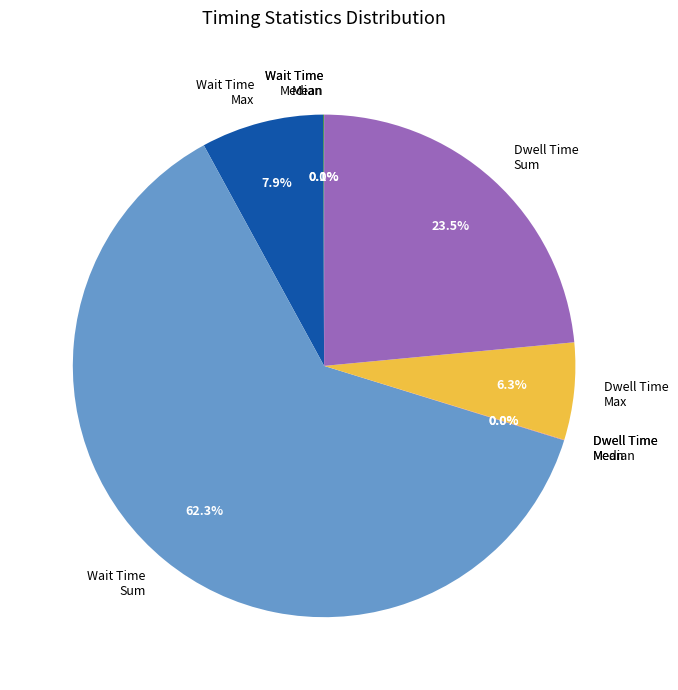

Does any single category account for the majority?

Yes